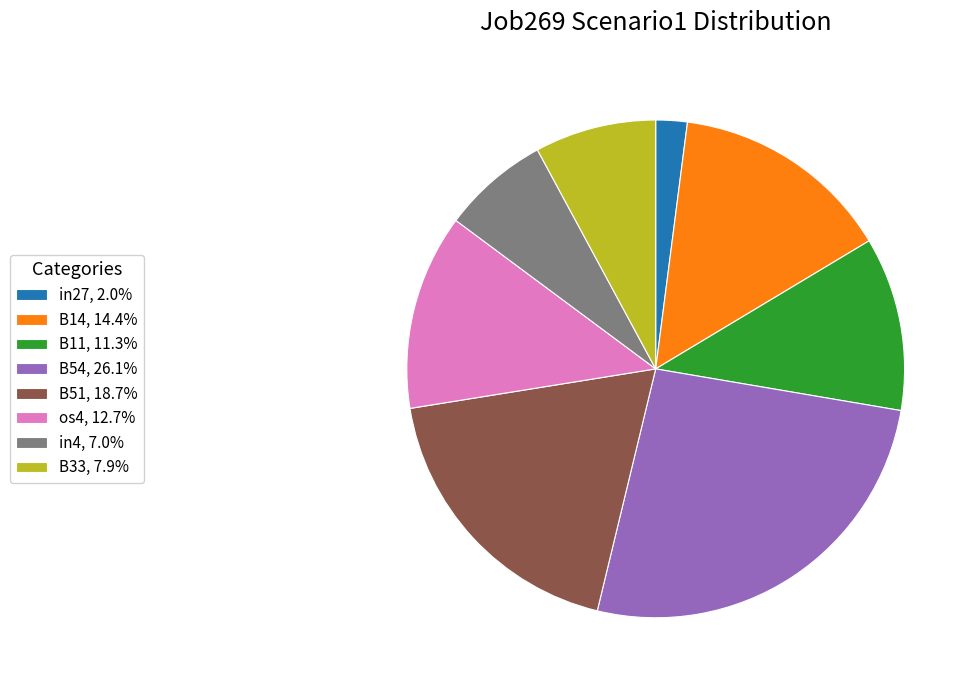

Does B54, 26.1% represent more than half of the total?

No